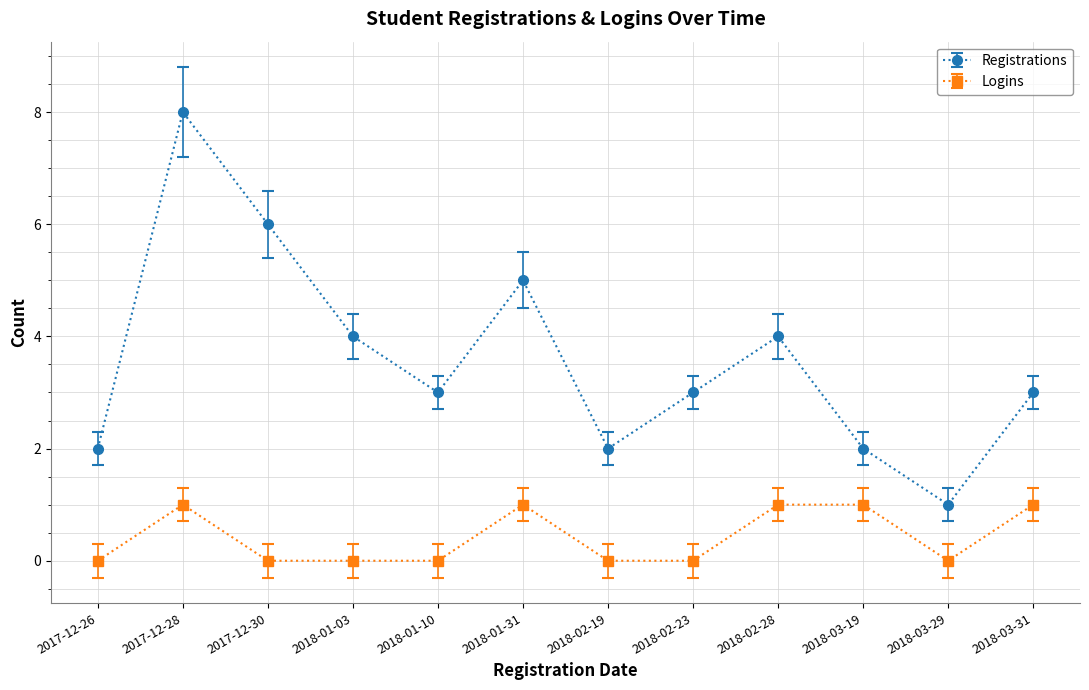

Rank the series at 2018-01-03 from highest to lowest value.

Registrations, Logins